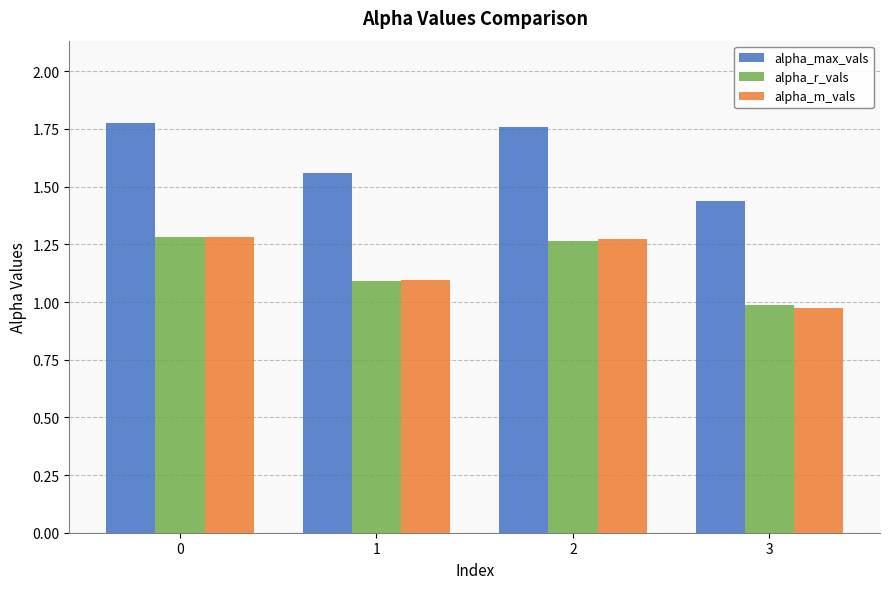

At which label does alpha_m_vals reach its minimum?

3